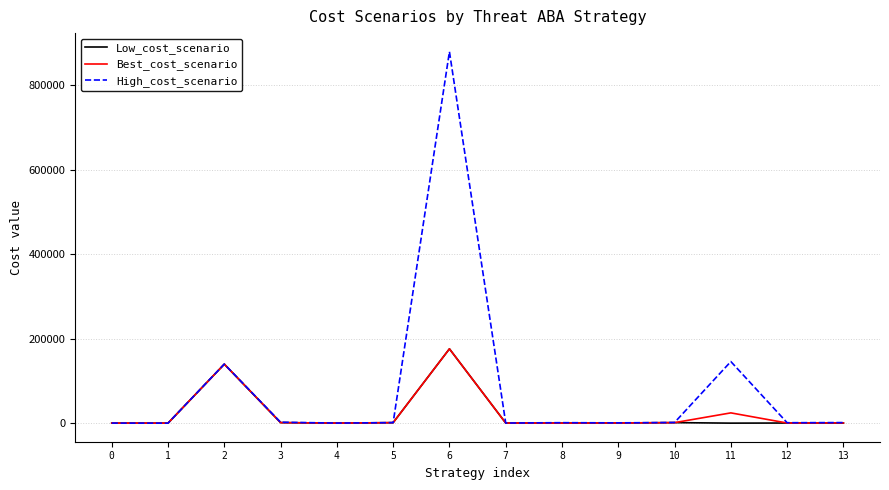

What is the maximum value for Best_cost_scenario?

176164.0